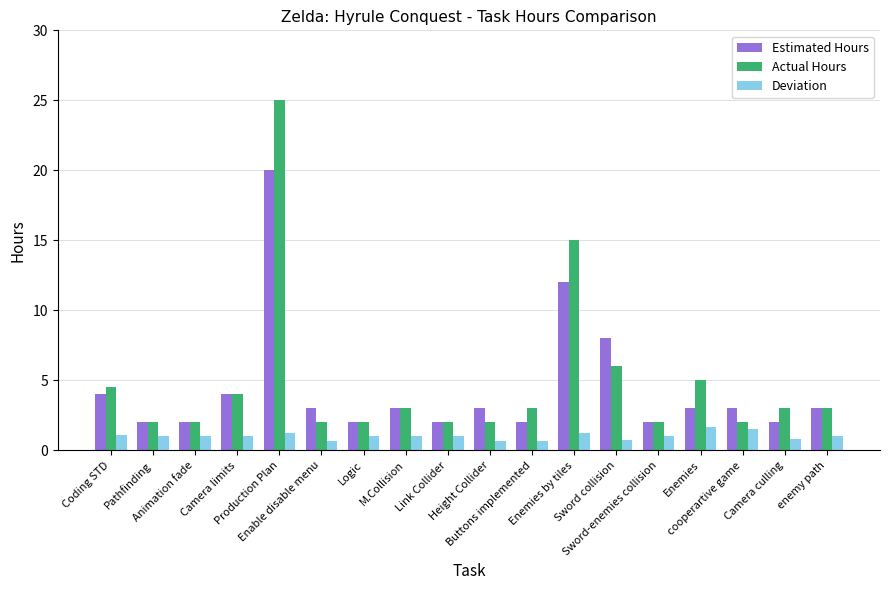

What is the maximum value shown in the chart?

25.0